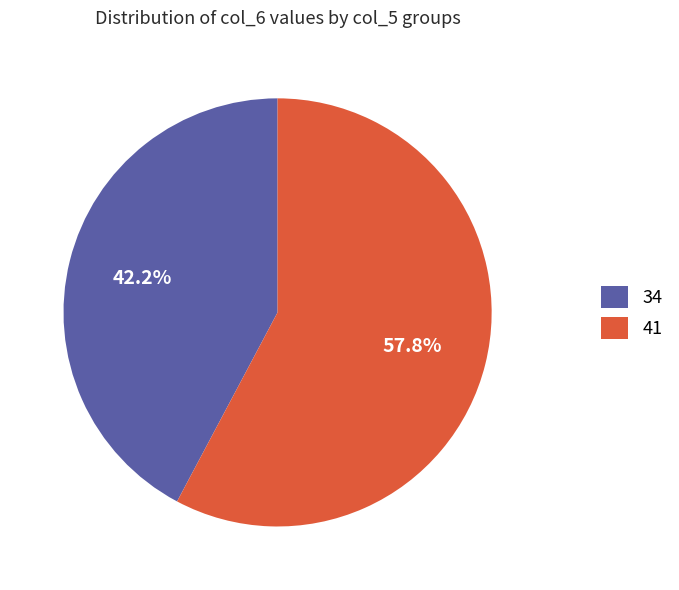

Does any single category account for the majority?

Yes